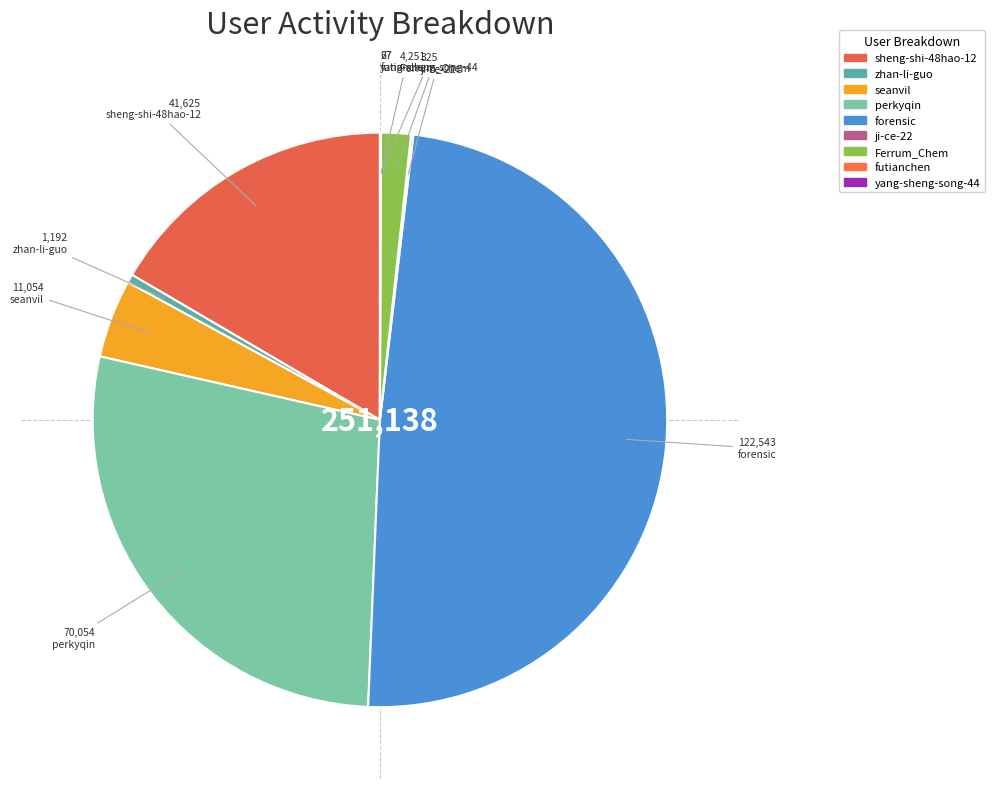

To the nearest percent, what is the average slice percentage?

11%